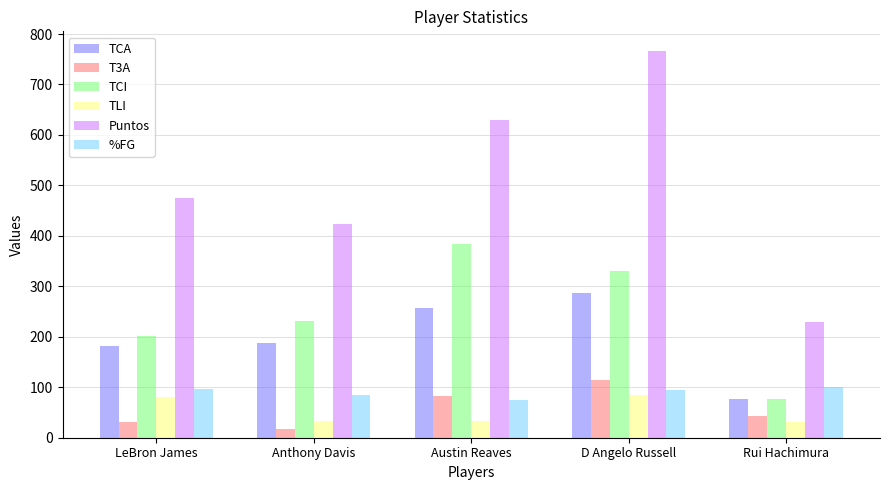

Read the Puntos value at D Angelo Russell.

767.0